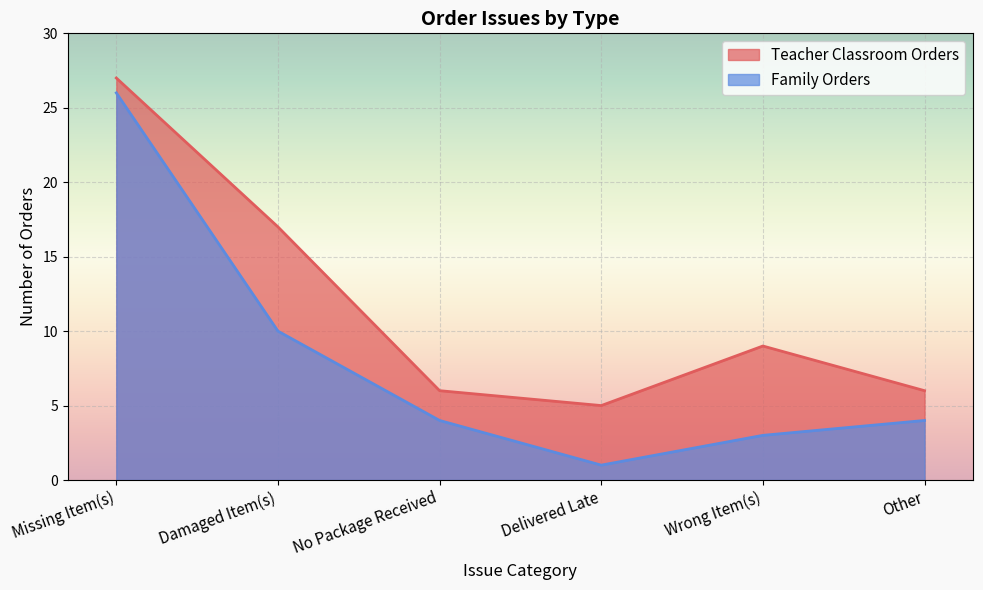

At which label does Family Orders first exceed 4?

Missing Item(s)